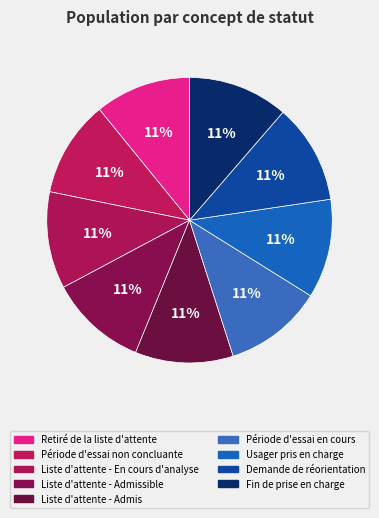

What percentage is NOT represented by Période d'essai non concluante?

89.1%